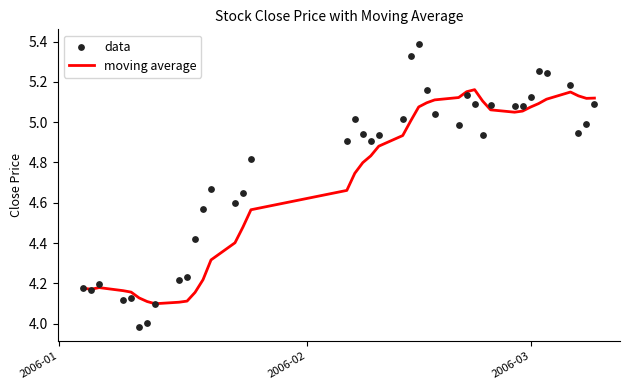

At how many categories does at least one series exceed 4?

40